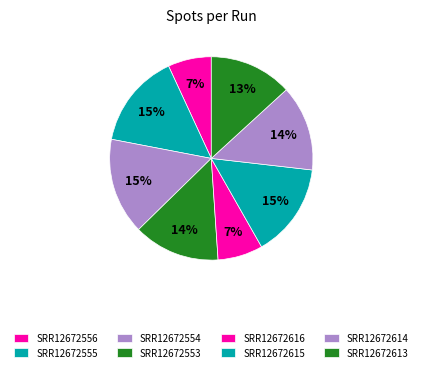

Rank the categories by value from lowest to highest.

SRR12672556, SRR12672616, SRR12672613, SRR12672614, SRR12672553, SRR12672615, SRR12672555, SRR12672554